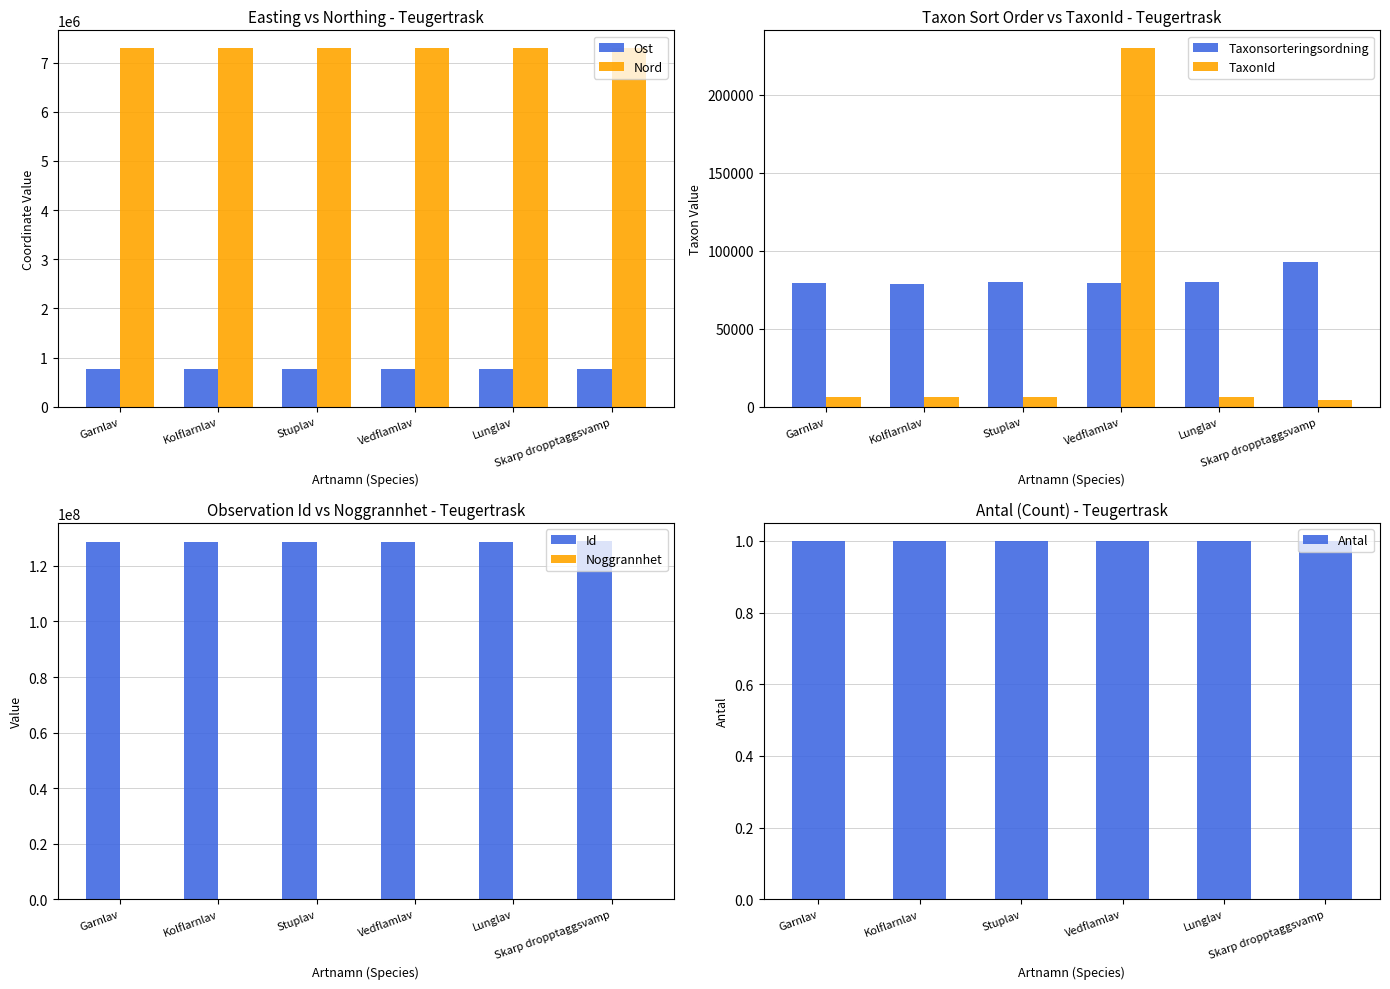

List the labels in order of Nord value, smallest first.

Skarp dropptaggsvamp, Lunglav, Stuplav, Garnlav, Kolflarnlav, Vedflamlav